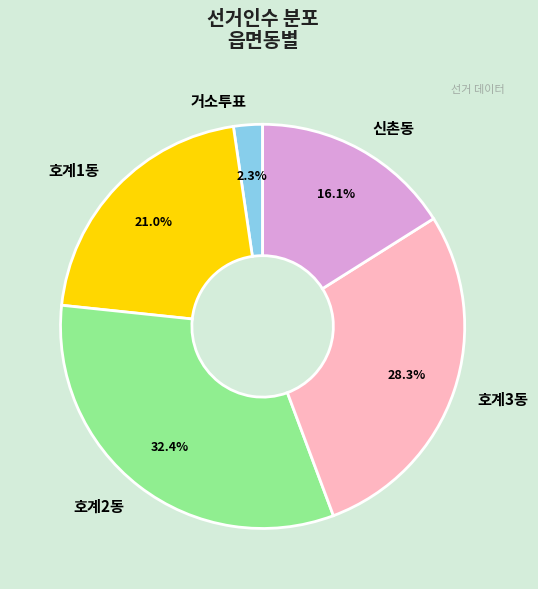

To the nearest percent, what is the combined percentage of 호계1동 and 거소투표?

23%